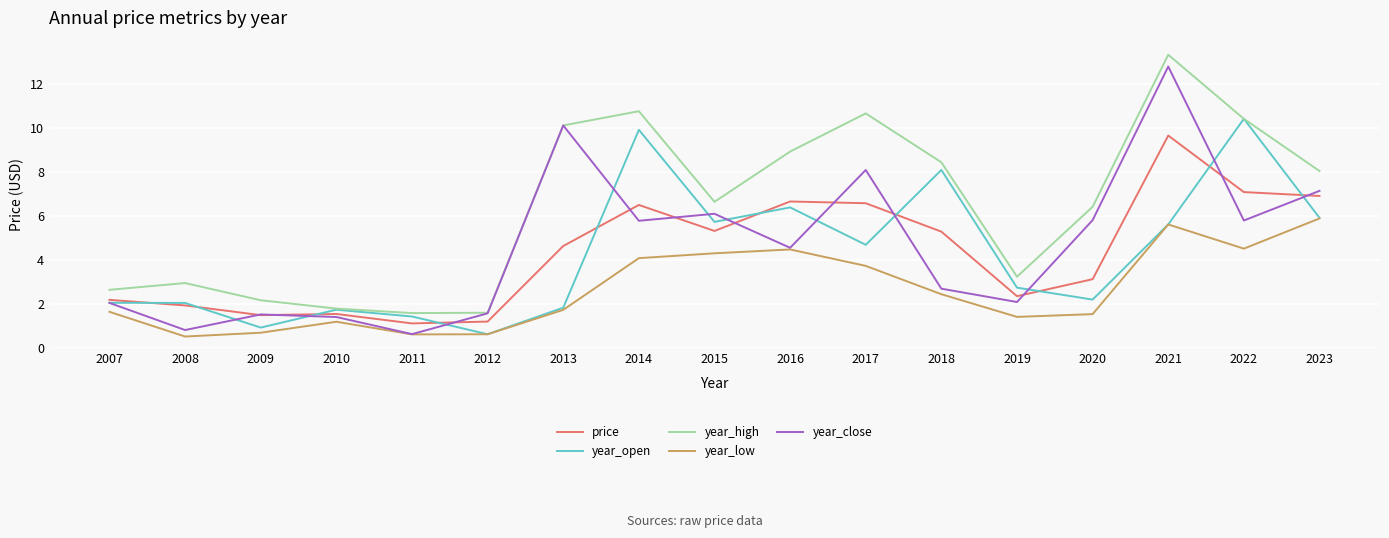

What is the total value across all series at 2007?

10.6